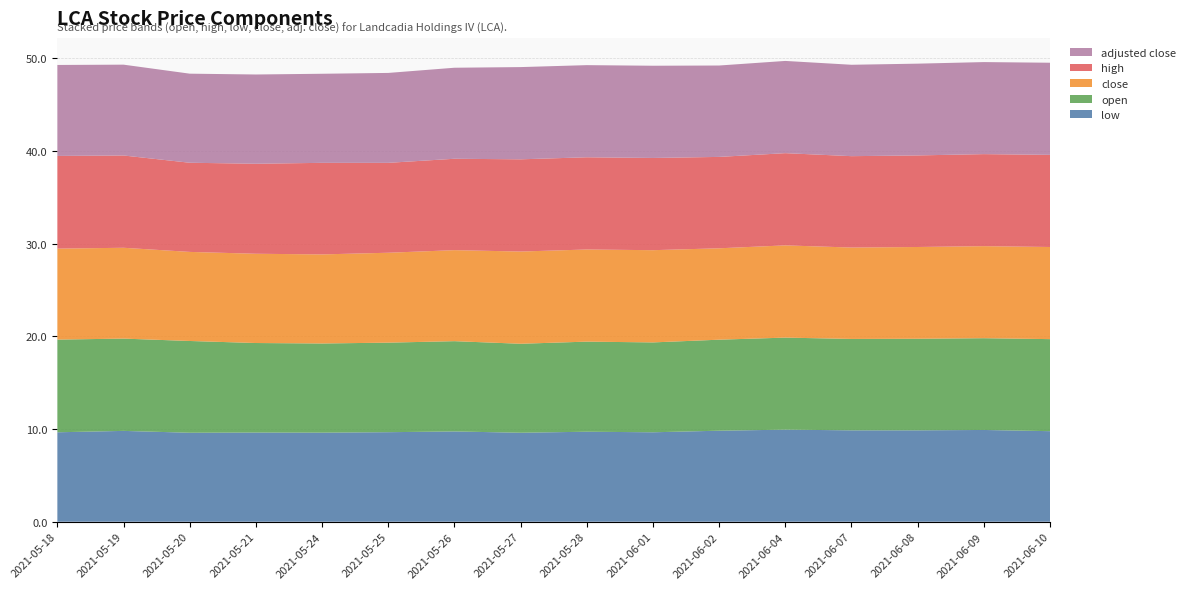

Reading left to right, what are all the values shown in this chart?

low: 9.7	9.8	9.6	9.6	9.6	9.7	9.7	9.6	9.7	9.6	9.8	9.9	9.9	9.9	9.9	9.8
open: 10.0	10.0	9.9	9.7	9.6	9.7	9.7	9.6	9.7	9.7	9.8	9.9	9.9	9.9	9.9	9.9
close: 9.8	9.8	9.6	9.6	9.6	9.7	9.8	9.9	9.9	9.9	9.9	9.9	9.9	9.9	9.9	9.9
high: 10.0	10.0	9.6	9.7	9.9	9.7	9.9	9.9	9.9	9.9	9.9	9.9	9.9	9.9	9.9	9.9
adjusted close: 9.8	9.8	9.6	9.6	9.6	9.7	9.8	9.9	9.9	9.9	9.9	9.9	9.9	9.9	9.9	9.9